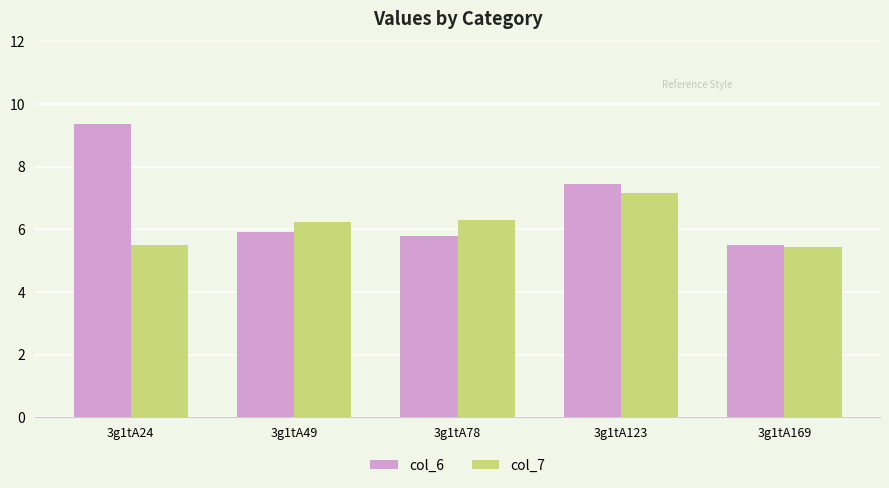

Is it true that col_6 equals 7.4 at 3g1tA123?

True